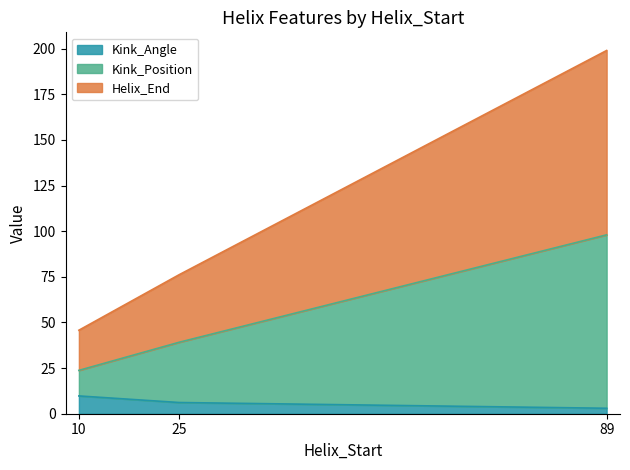

True or false: Kink_Angle has a value of 3.0 at 89.

True